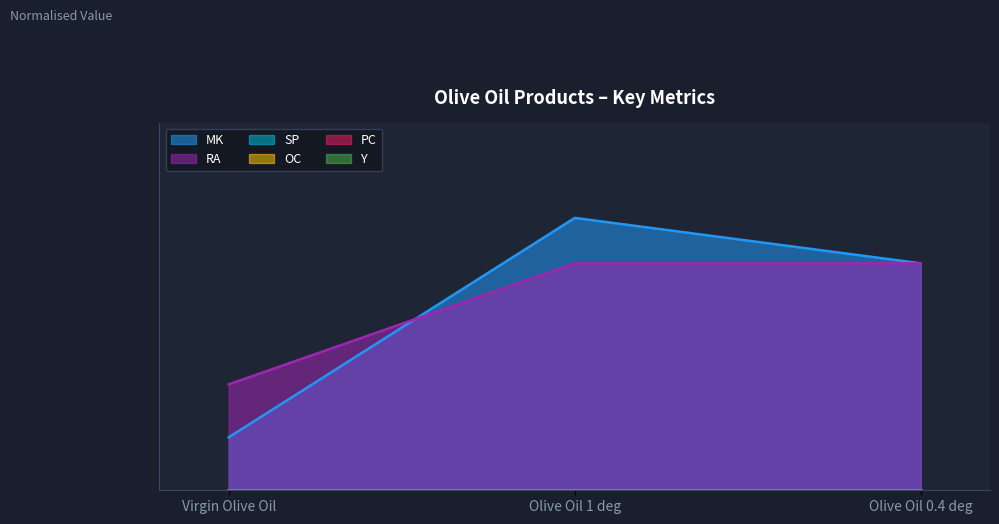

Which category has the highest value in the PC series?

Olive Oil 1 deg